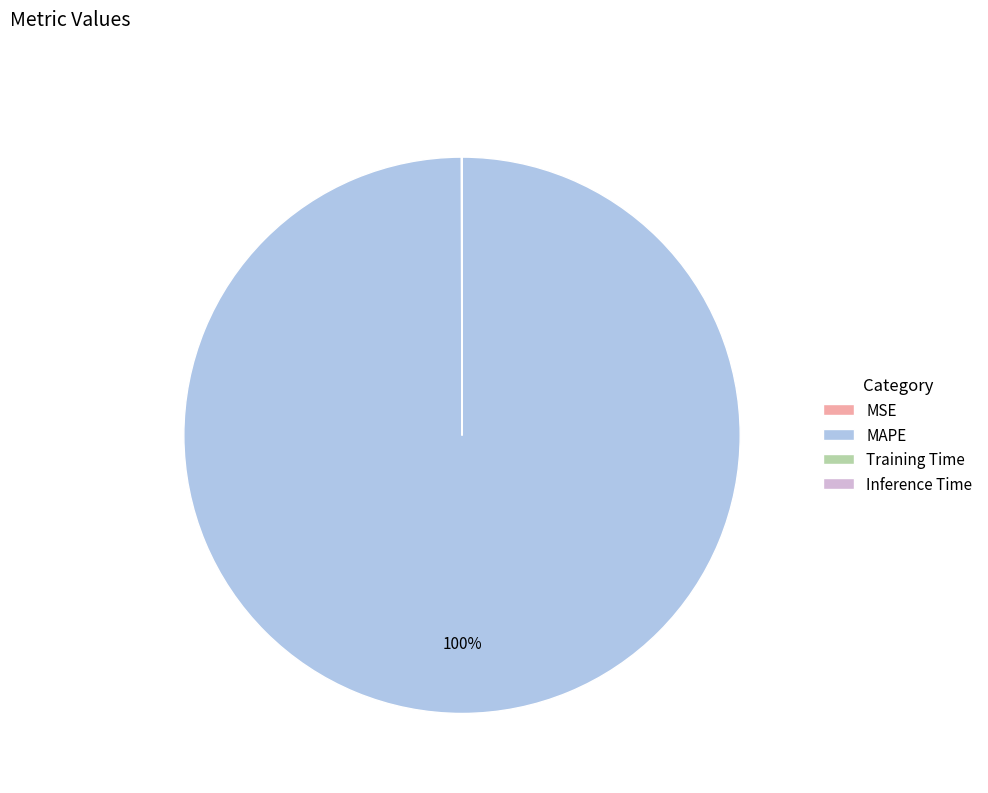

To the nearest percent, what portion does MAPE represent?

100%